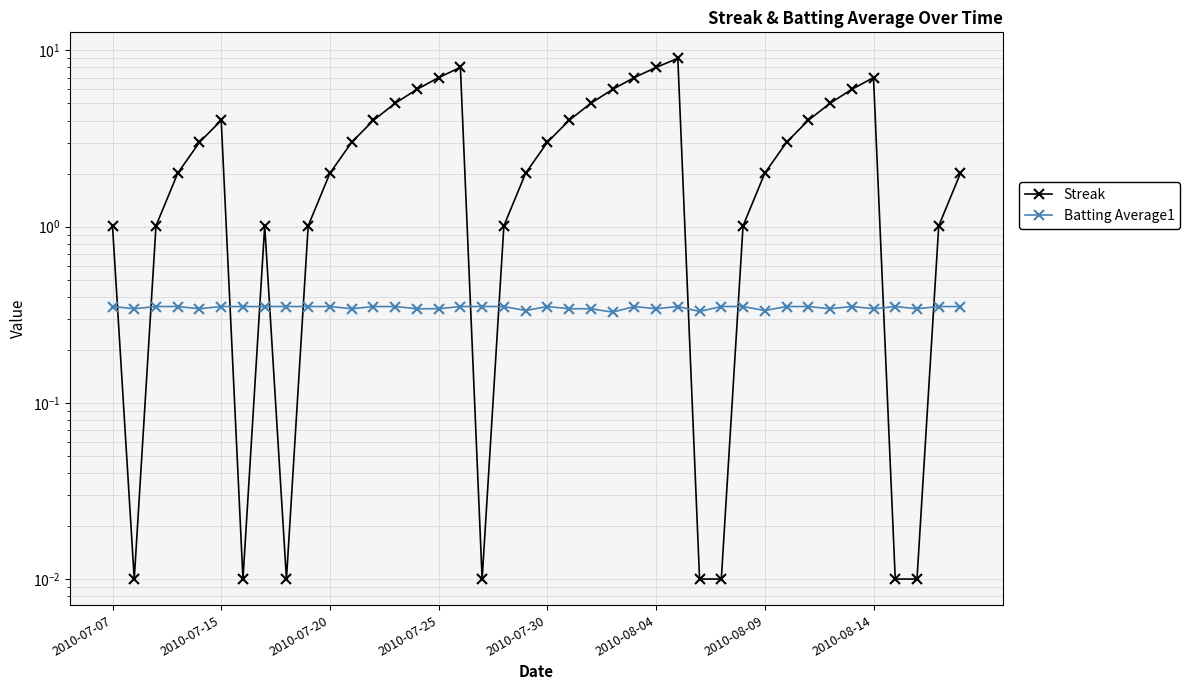

Which series has the largest range (max minus min)?

Streak